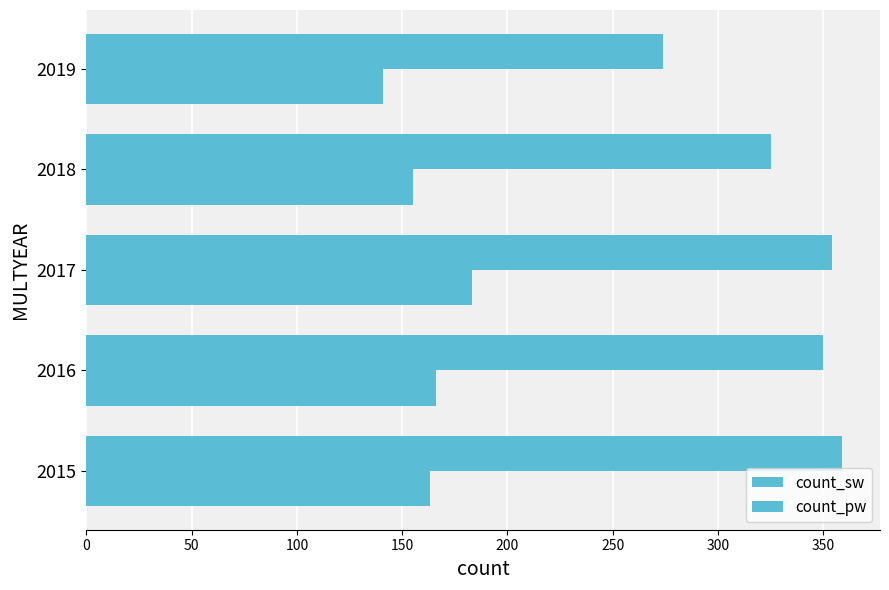

How many values in the count_sw series are below 350?

2